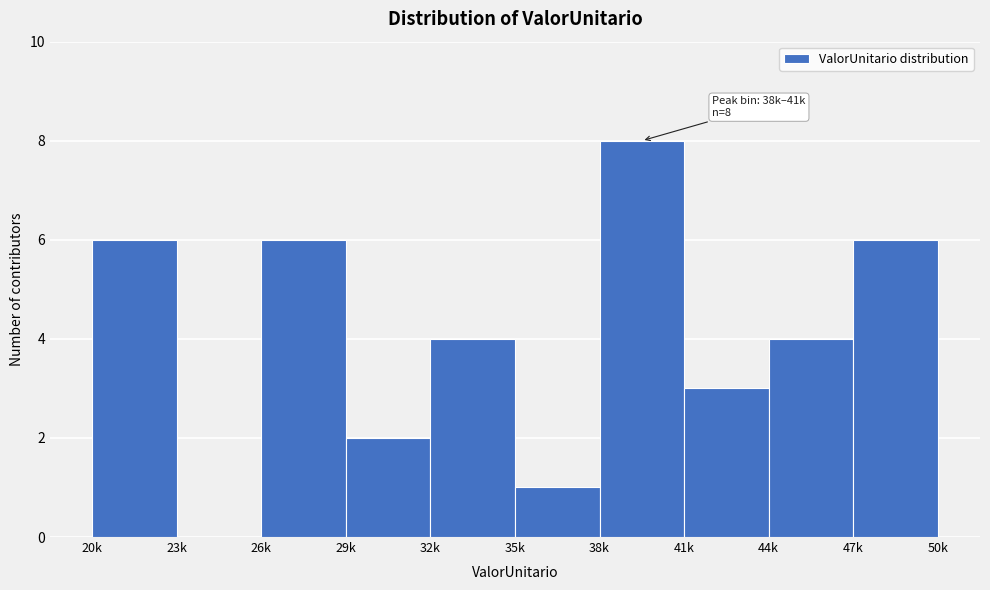

Reading right to left, extract all data points from this chart.

47k=6	44k=4	41k=3	38k=8	35k=1	32k=4	29k=2	26k=6	23k=0	20k=6